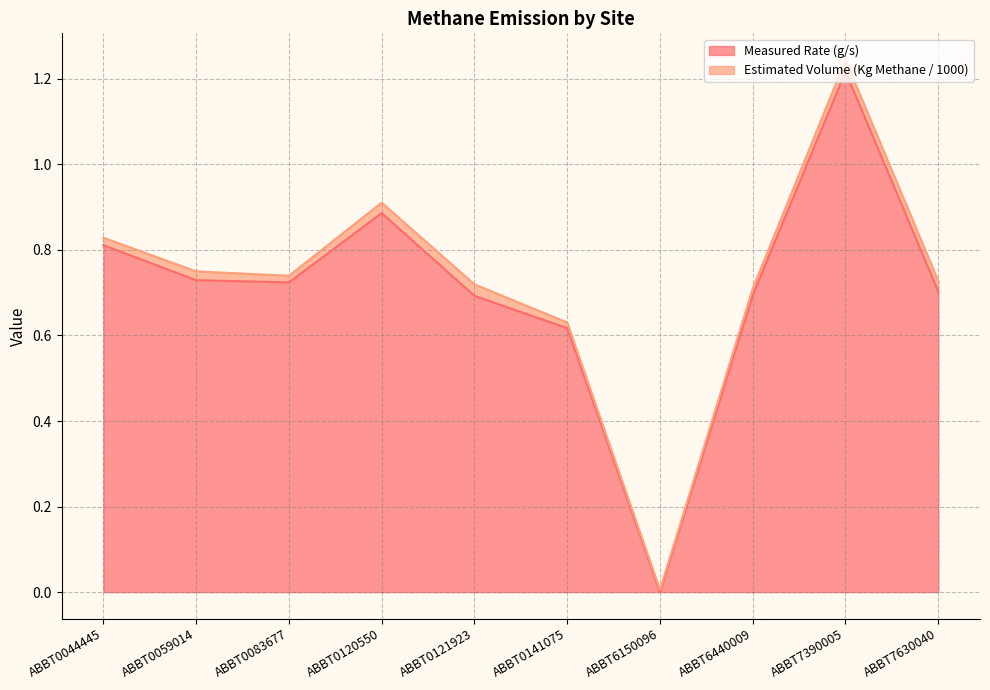

How many points are lower than both their immediate neighbors (excluding endpoints)?

2